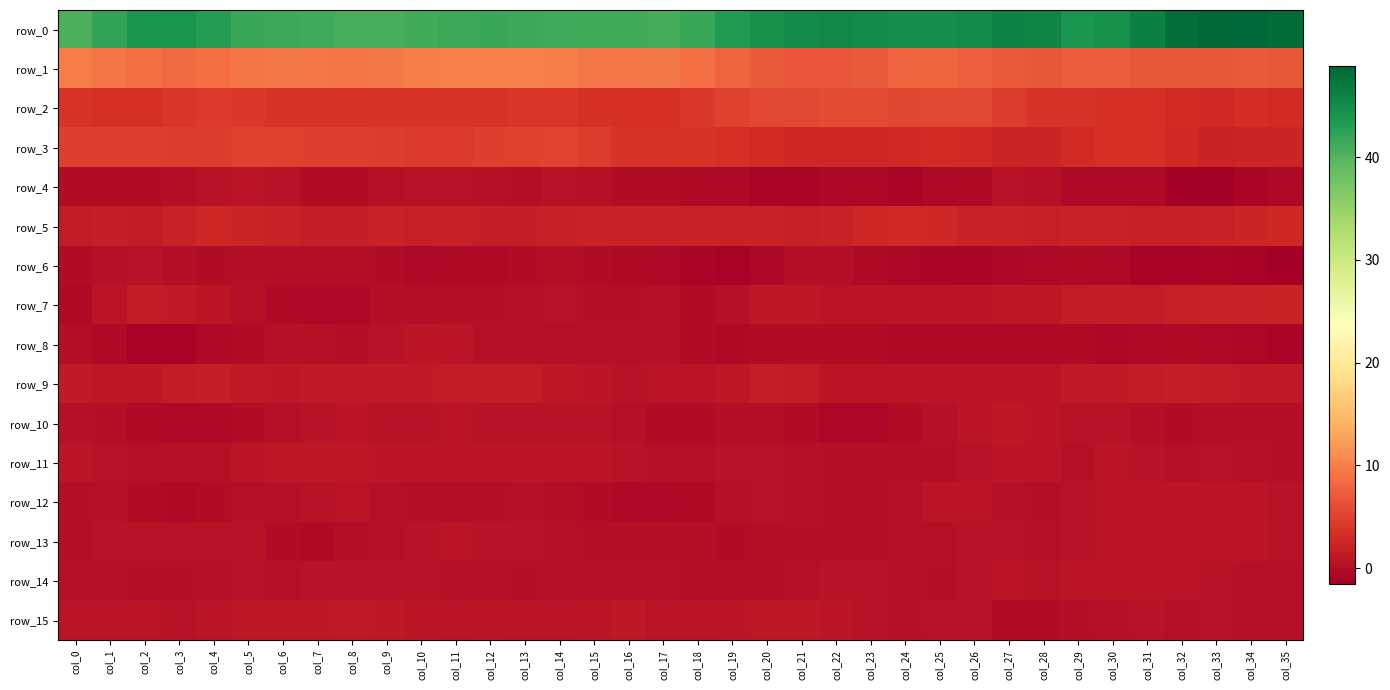

The row_8 series shows 0.1 at col_17. True or false?

False